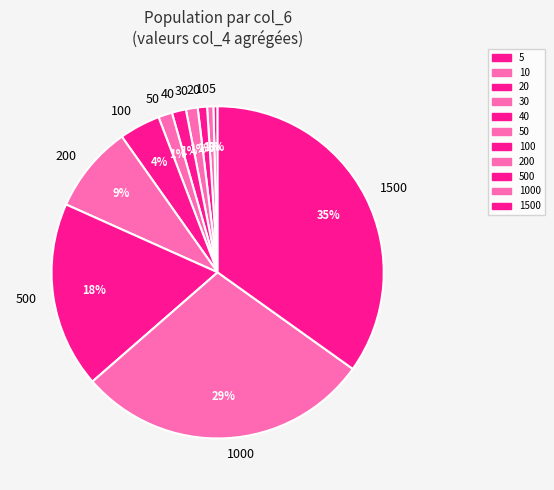

How many slices are in this pie chart?

11